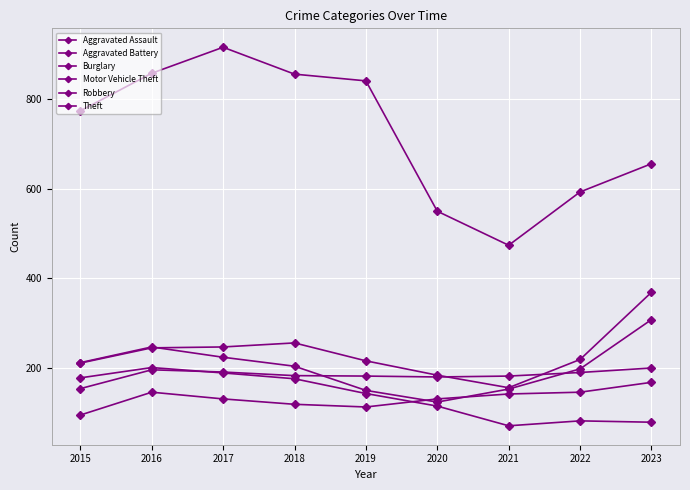

At which category does the chart reach its minimum across all series?

2021